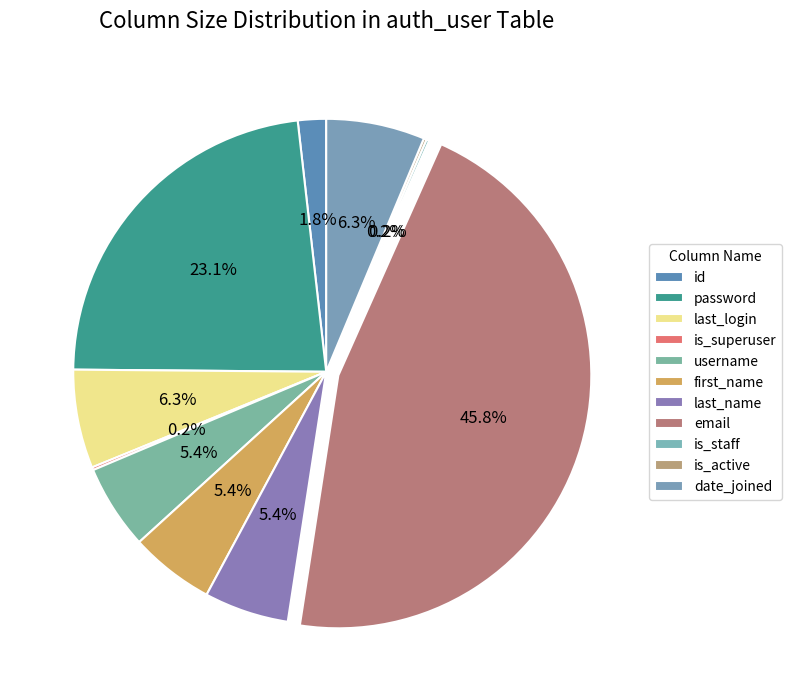

What portion of the pie excludes is_staff?

99.8%